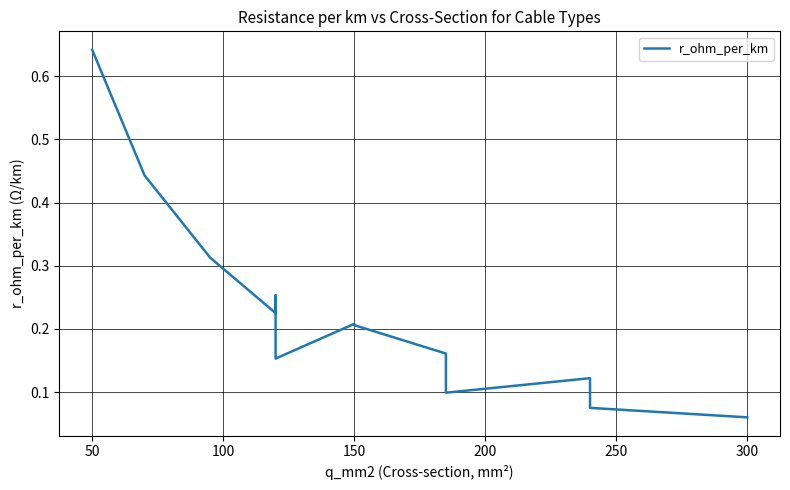

The value at 16 is 0.2. True or false?

False